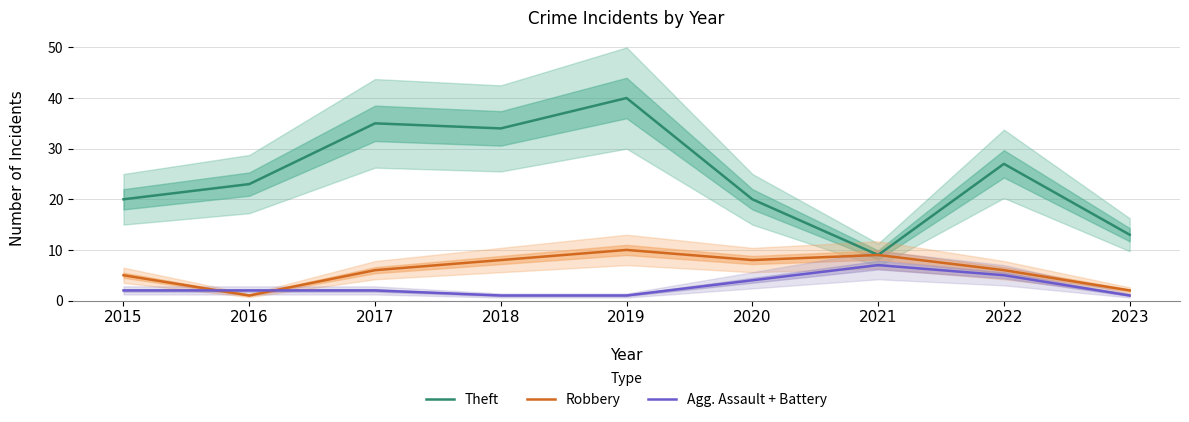

Which category has the lowest value across all series?

2016